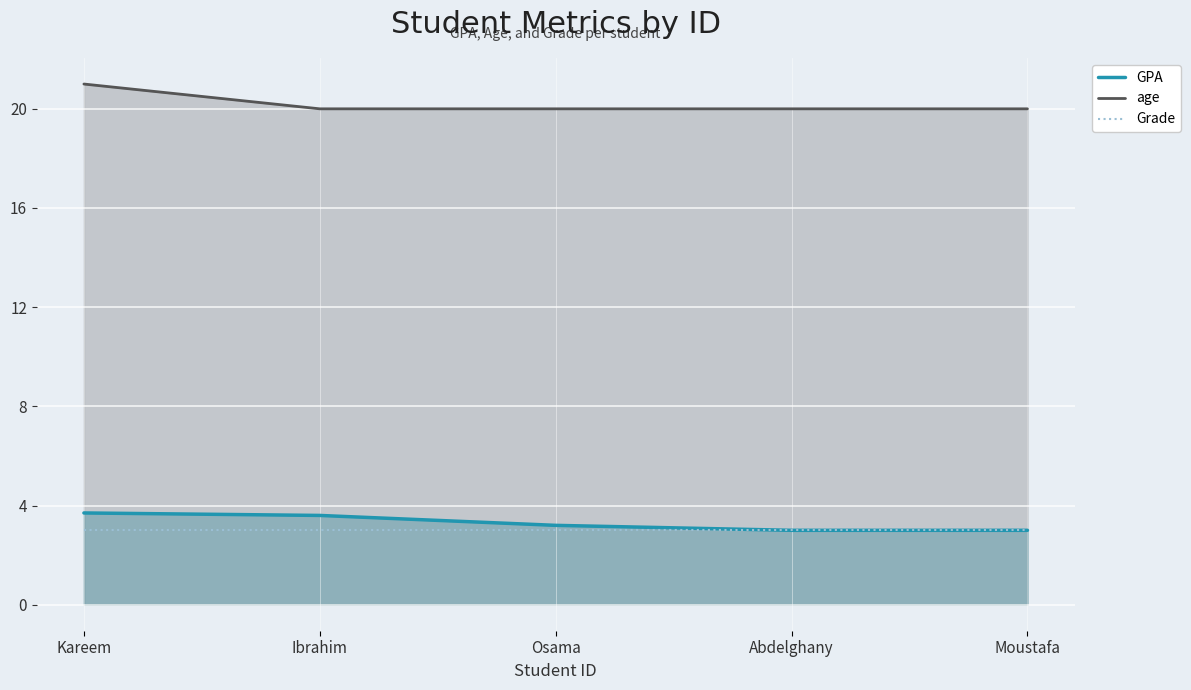

Which series has the largest range (max minus min)?

age